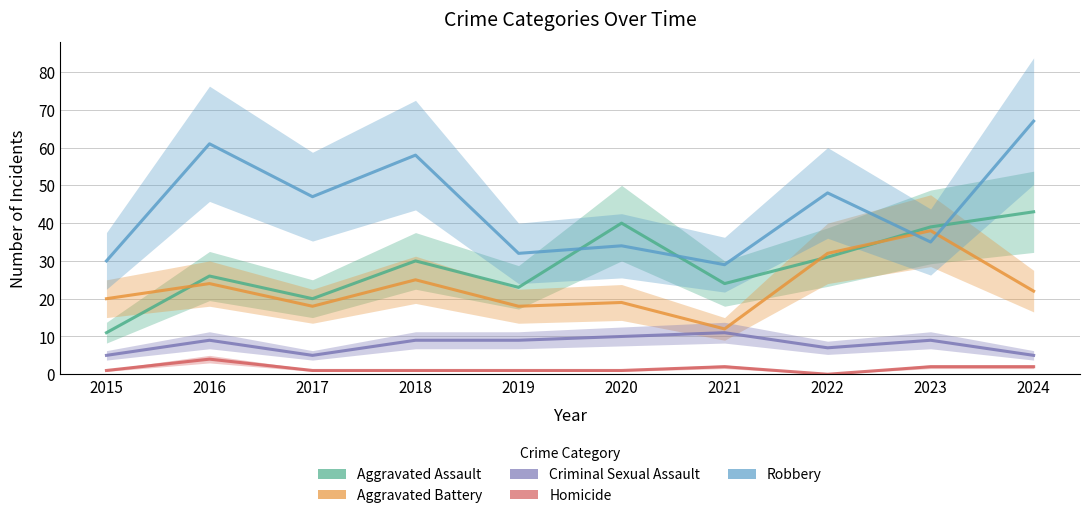

Is the value of Homicide at 2017 greater than the value of Robbery at 2019?

No